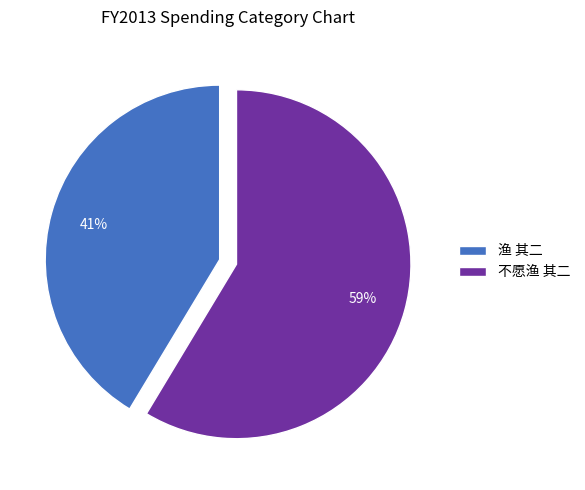

Count the number of slices in the pie.

2